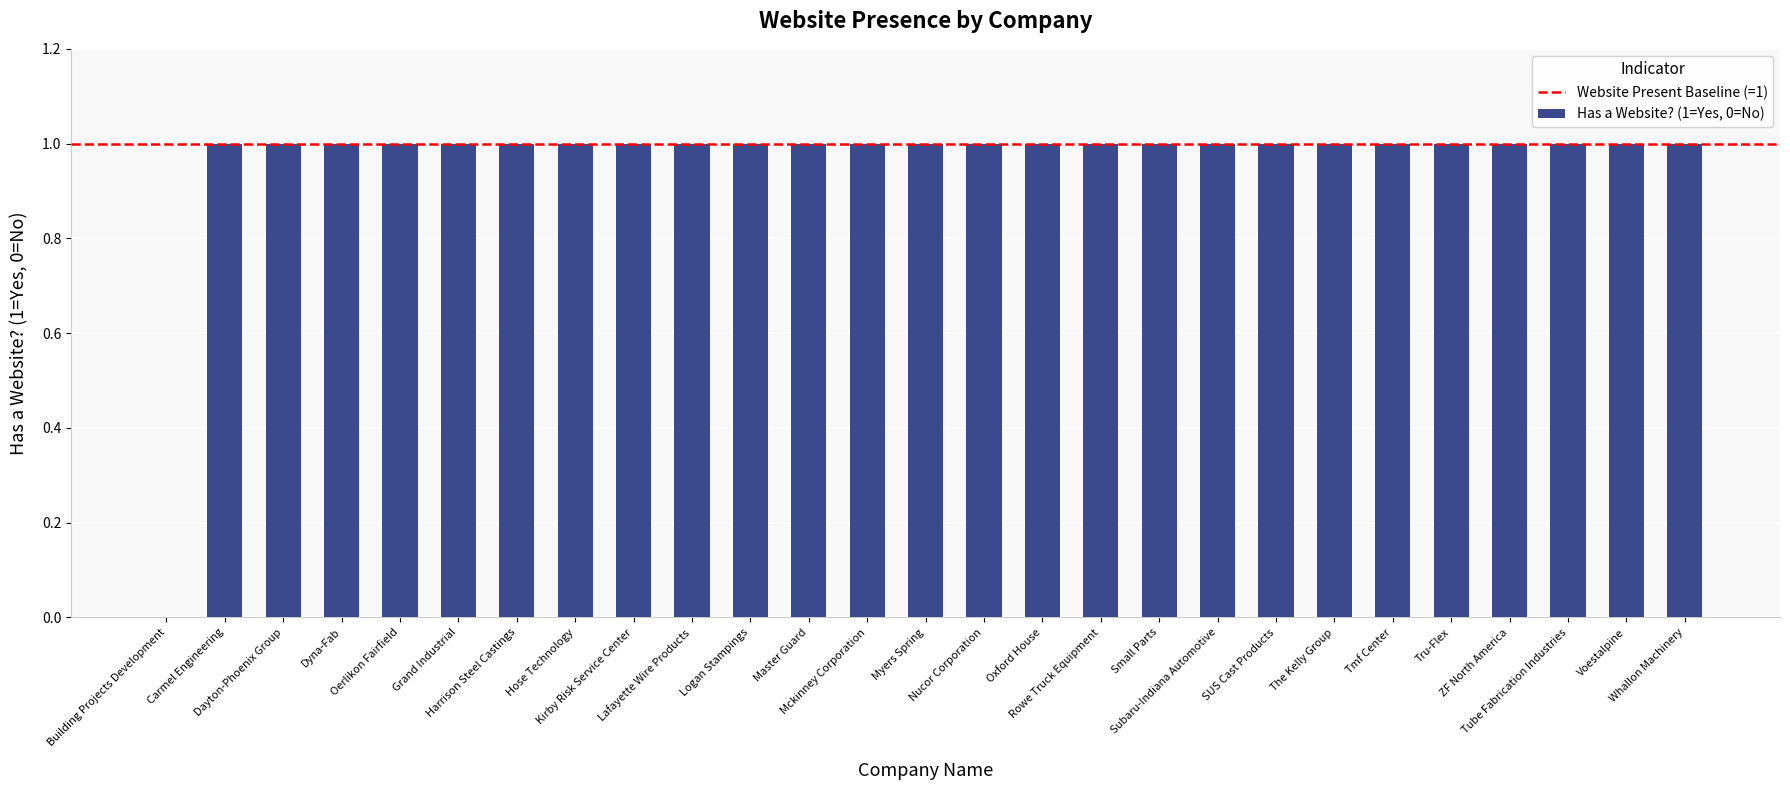

Count the values in the range 1 to 2.

26